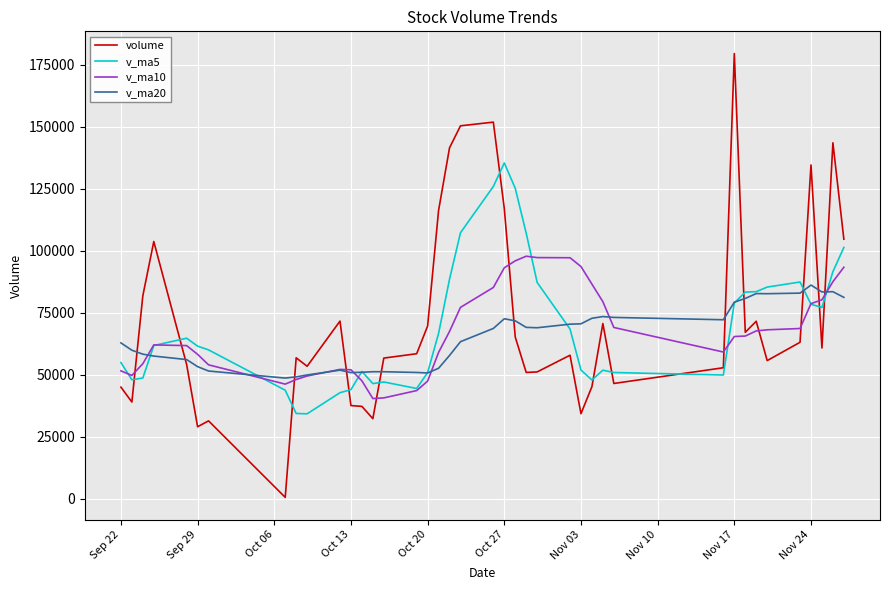

Count the number of data series in this chart.

4